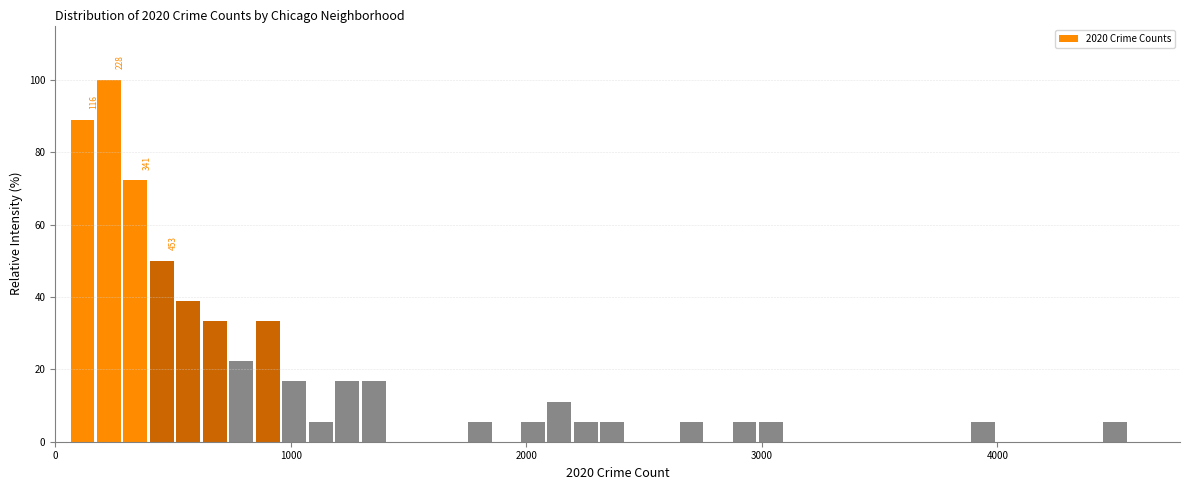

Around what value on the x-axis is the tallest bar? Give the approximate position of its centre, as read against the axis.

200